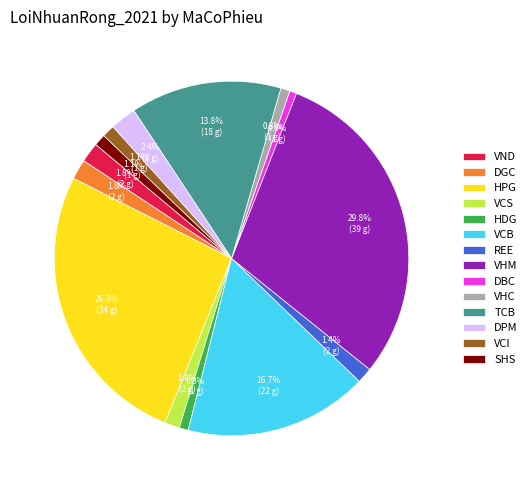

Is there any slice that represents more than half of the pie?

No